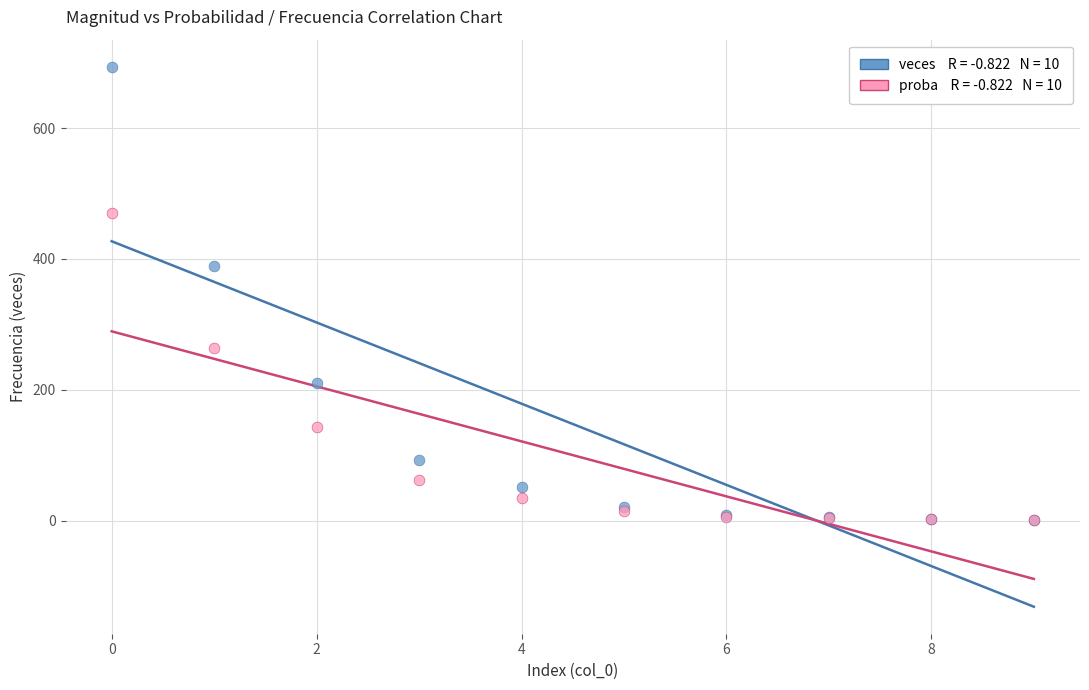

Across all series, what Y value is closest to 347?

389.0